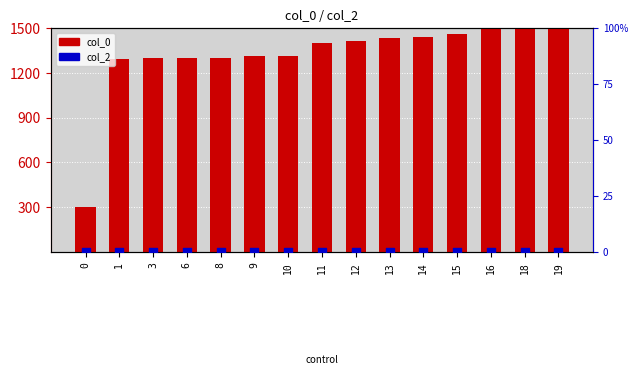

Which series contains the lowest Y value?

col_2